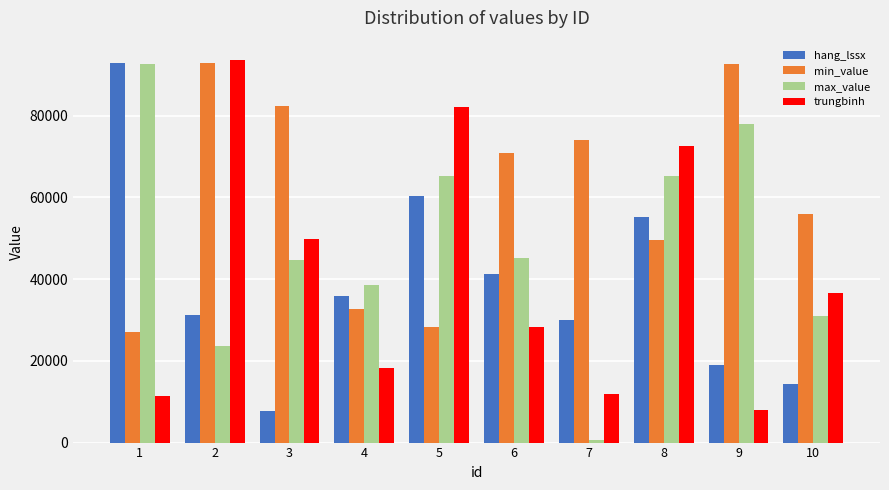

At which label is min_value closest to 59950?

10